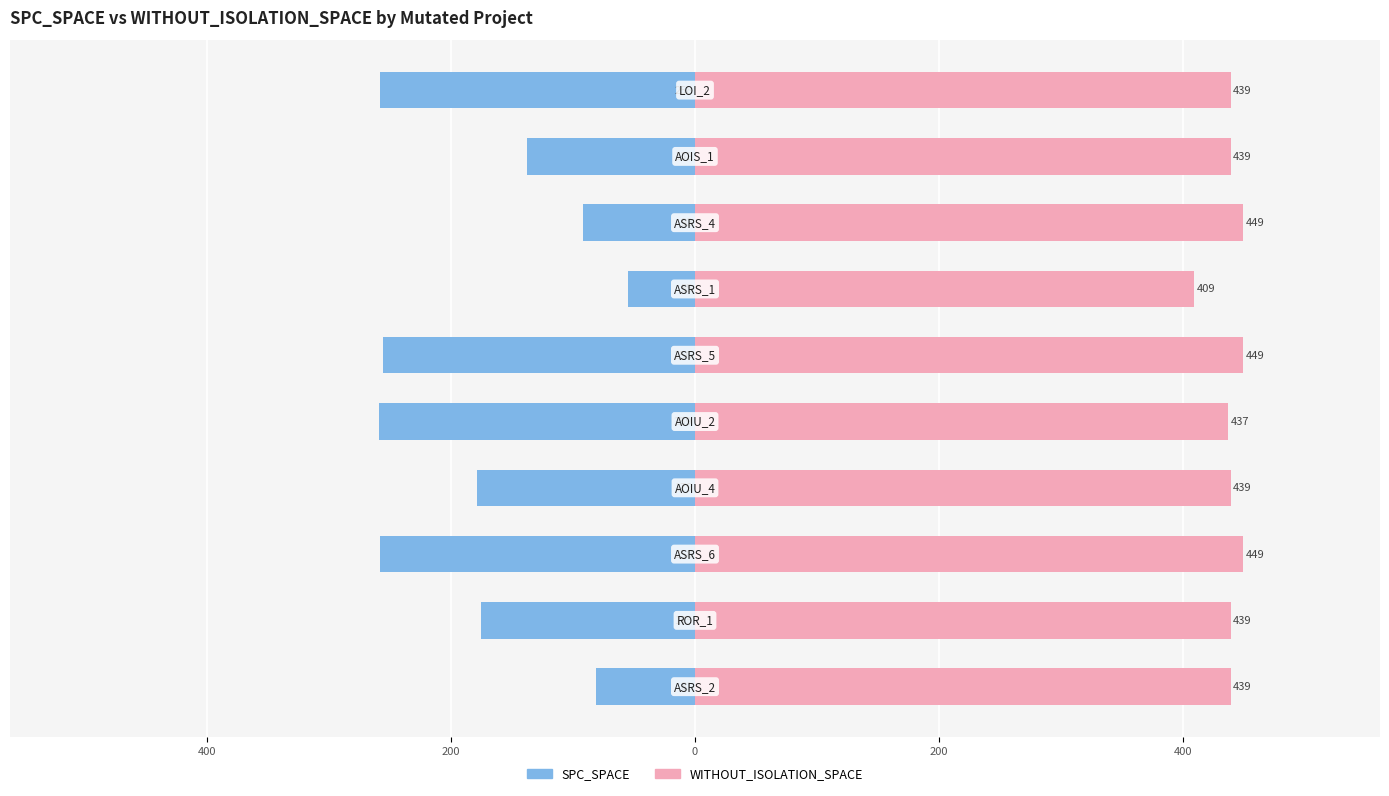

Rank the series at 9 from lowest to highest value.

SPC_SPACE, WITHOUT_ISOLATION_SPACE